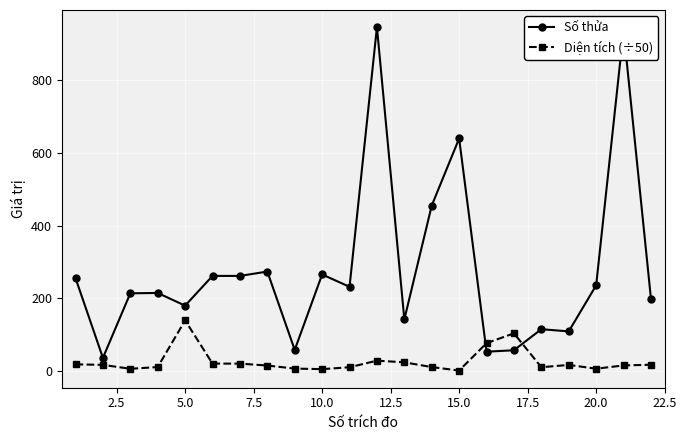

Which series has the largest total across all categories?

Số thửa